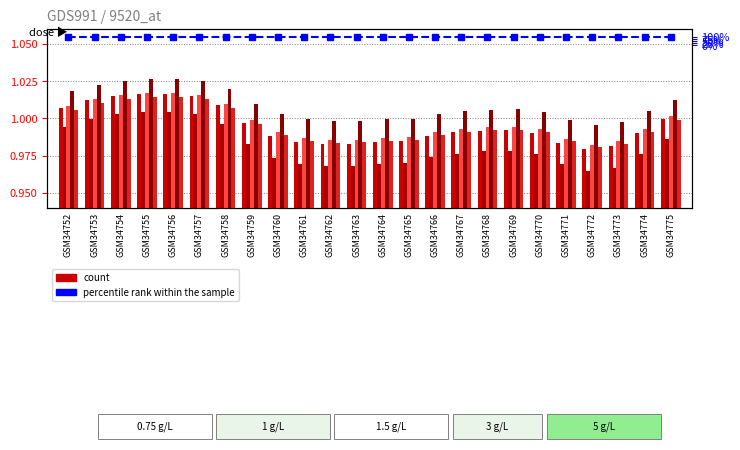

Rank the categories by percentile rank within the sample value from lowest to highest.

GSM34752, GSM34753, GSM34754, GSM34755, GSM34756, GSM34757, GSM34758, GSM34759, GSM34760, GSM34761, GSM34762, GSM34763, GSM34764, GSM34765, GSM34766, GSM34767, GSM34768, GSM34769, GSM34770, GSM34771, GSM34772, GSM34773, GSM34774, GSM34775